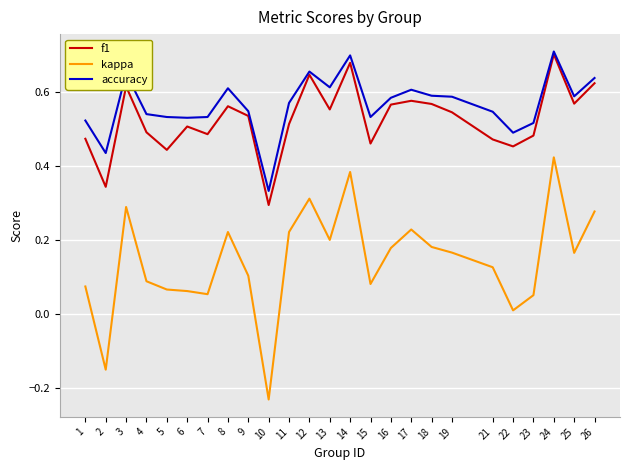

True or false: accuracy and kappa cross at least once.

False